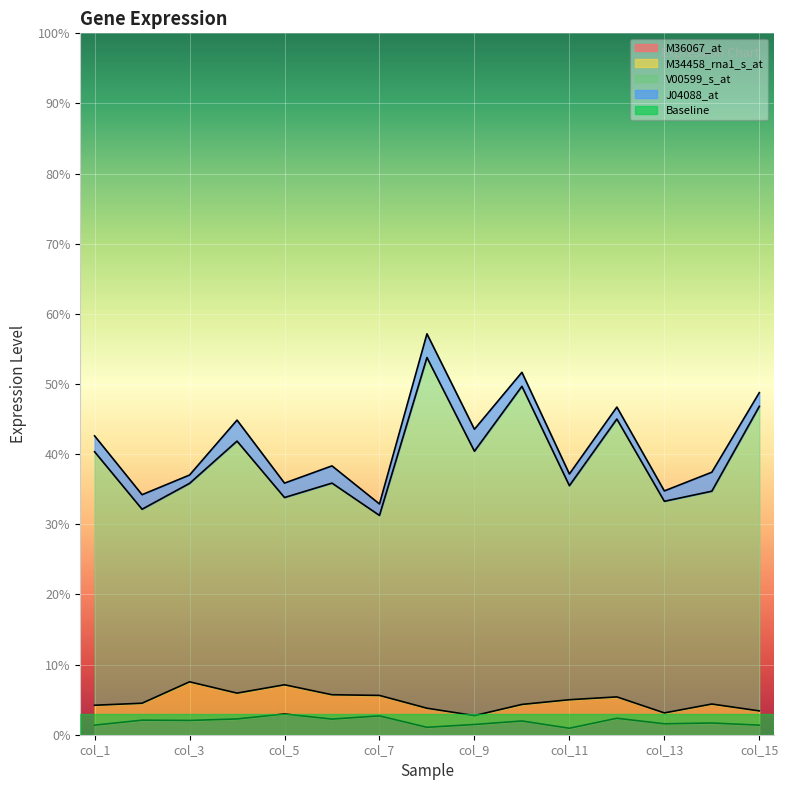

Does the chart display data point markers on the line(s)?

No